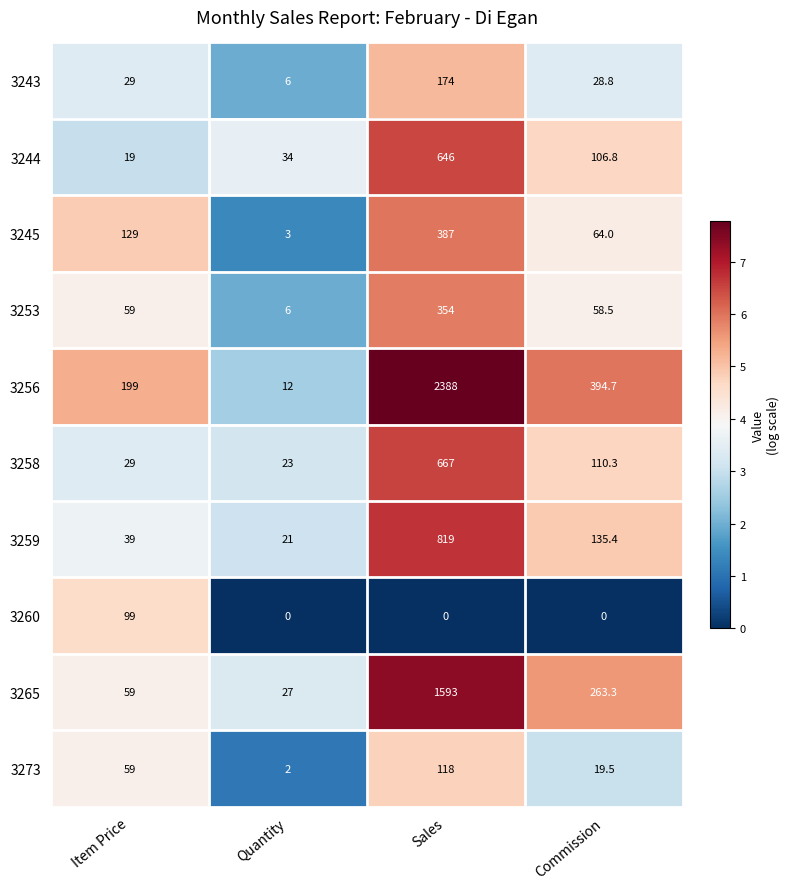

The 3273 series shows 59.0 at Item Price. True or false?

True